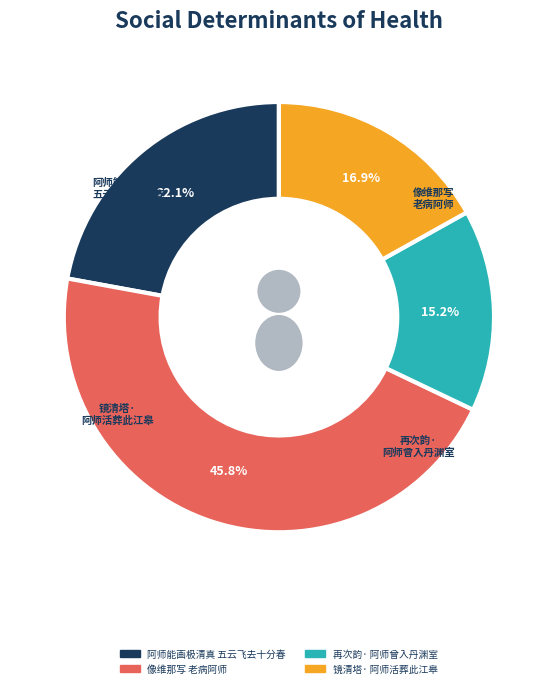

What percentage is NOT represented by 像维那写老病阿师像请赞?

54.2%